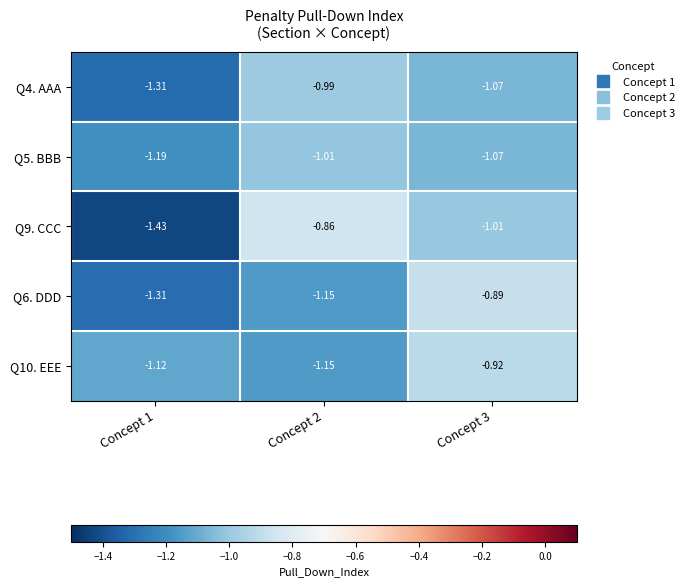

Is the value of Q10. EEE at Concept 2 greater than the value of Q4. AAA at Concept 2?

No